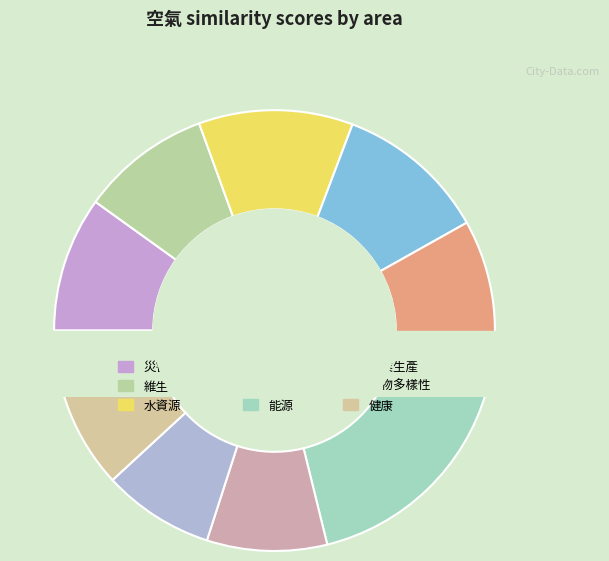

Which slice is the smallest?

生物多樣性